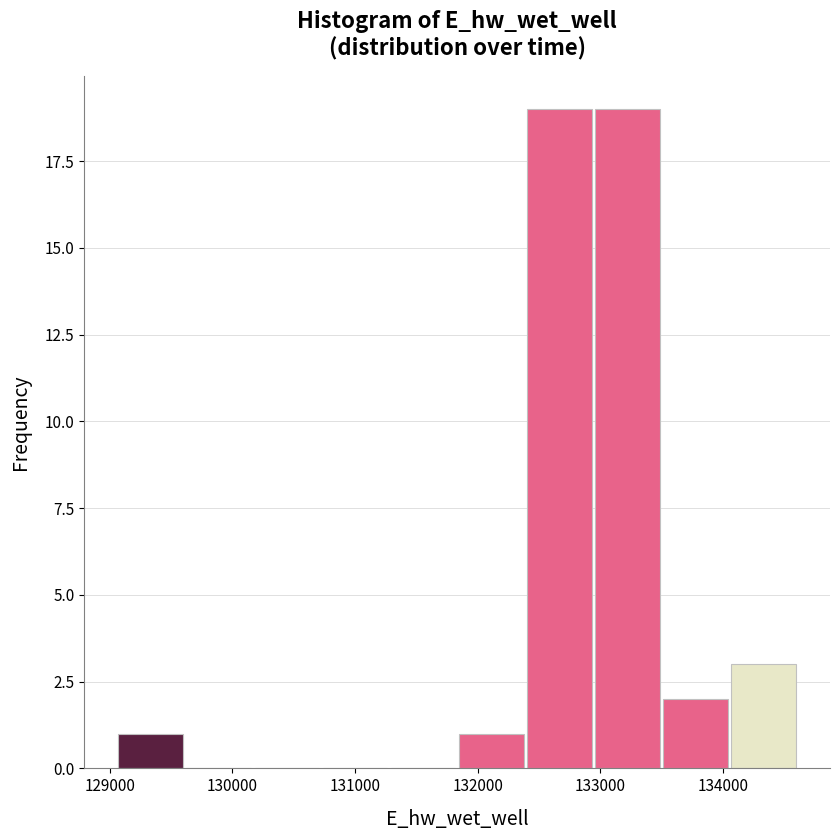

Reading left to right, transcribe this chart: for each bar, give the range it covers on the x-axis and its height. Neither the bar edges nor the heights are printed on the chart, so give them approximately, as read against the axes.

129100 to 129600: 1
129600 to 130200: 0
130200 to 130700: 0
130700 to 131300: 0
131300 to 131800: 0
131800 to 132400: 1
132400 to 133000: 19
133000 to 133500: 19
133500 to 134100: 2
134100 to 134600: 3